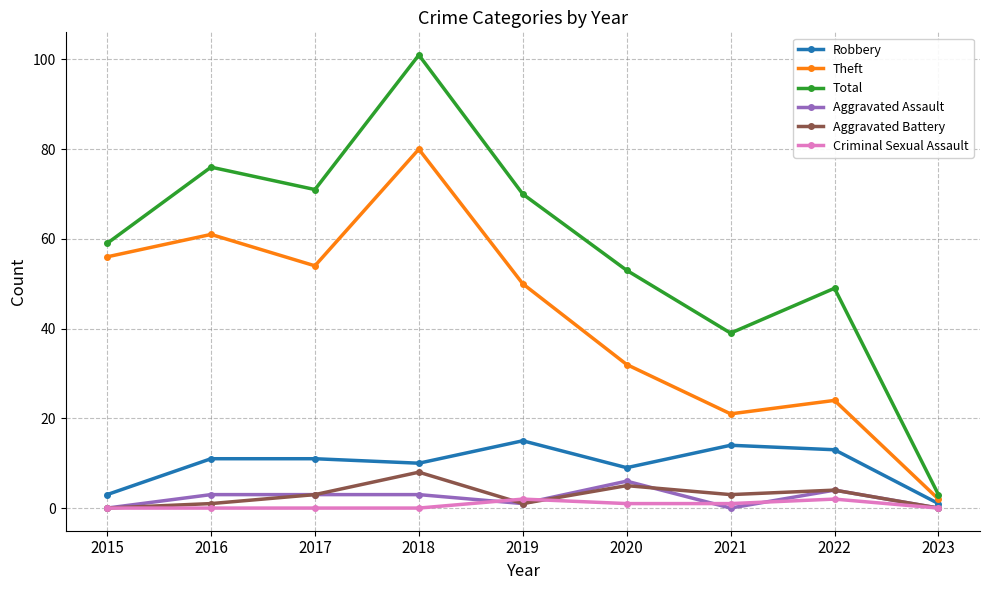

Which series has the widest spread of values?

Total